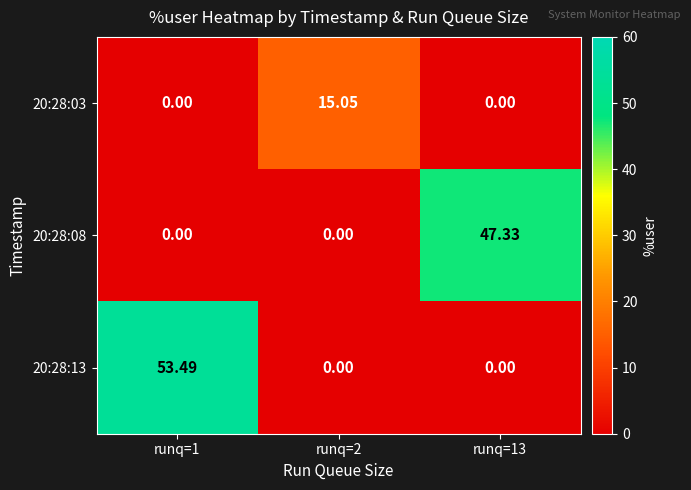

Is the value of 20:28:03 at runq=13 greater than the value of 20:28:13 at runq=1?

No